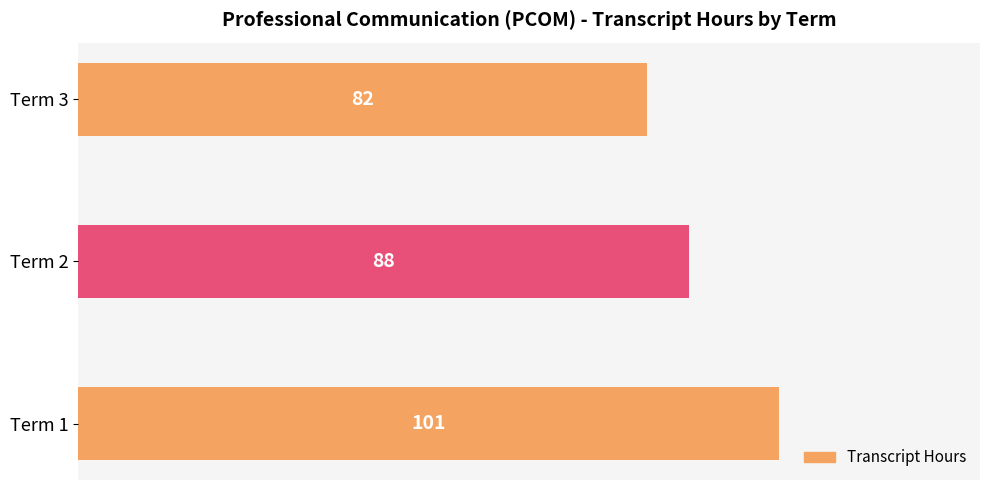

Rank the categories by value from lowest to highest.

Term 3, Term 2, Term 1